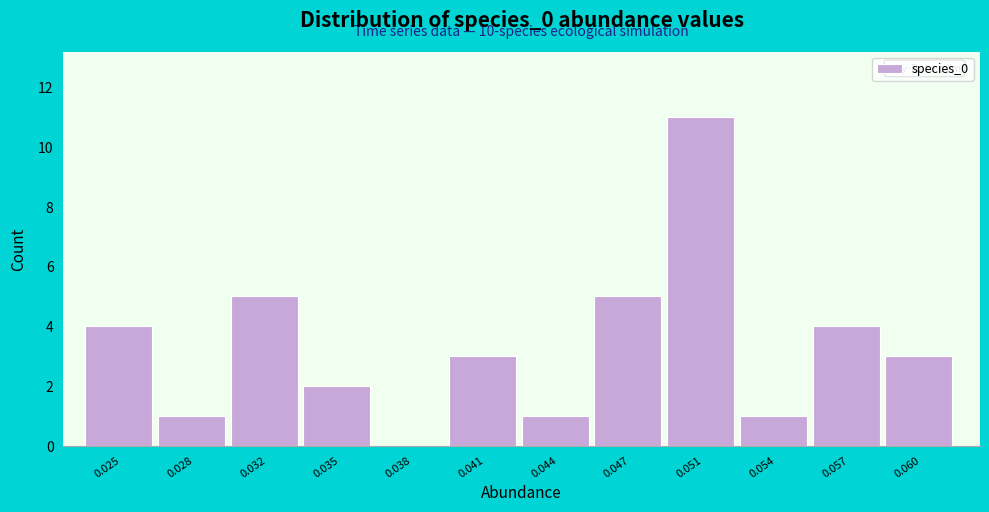

Reading left to right, extract all data points from this chart.

0.025=4	0.028=1	0.032=5	0.035=2	0.038=0	0.041=3	0.044=1	0.047=5	0.051=11	0.054=1	0.057=4	0.060=3